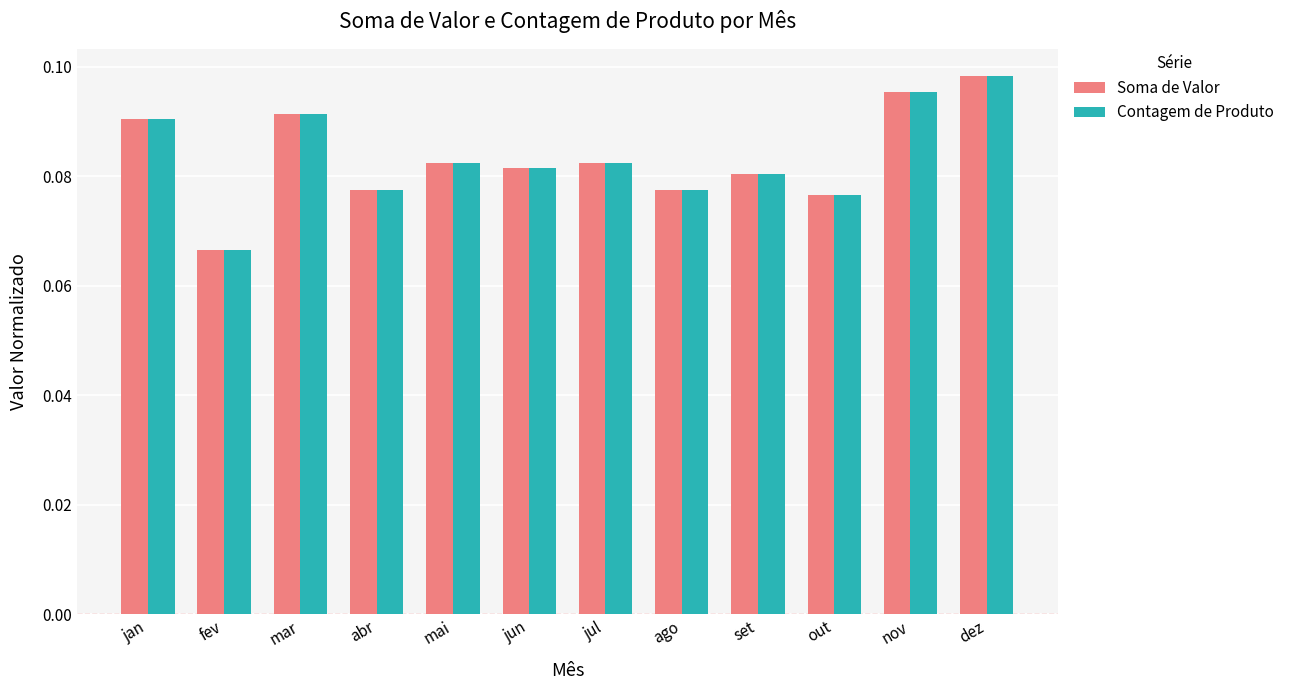

Where is Soma de Valor nearest to the value 0?

fev